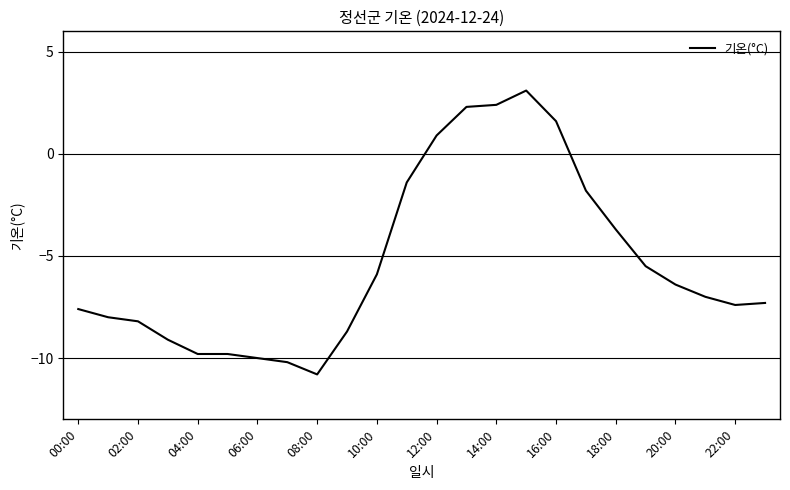

What is the maximum value shown in the chart?

3.1